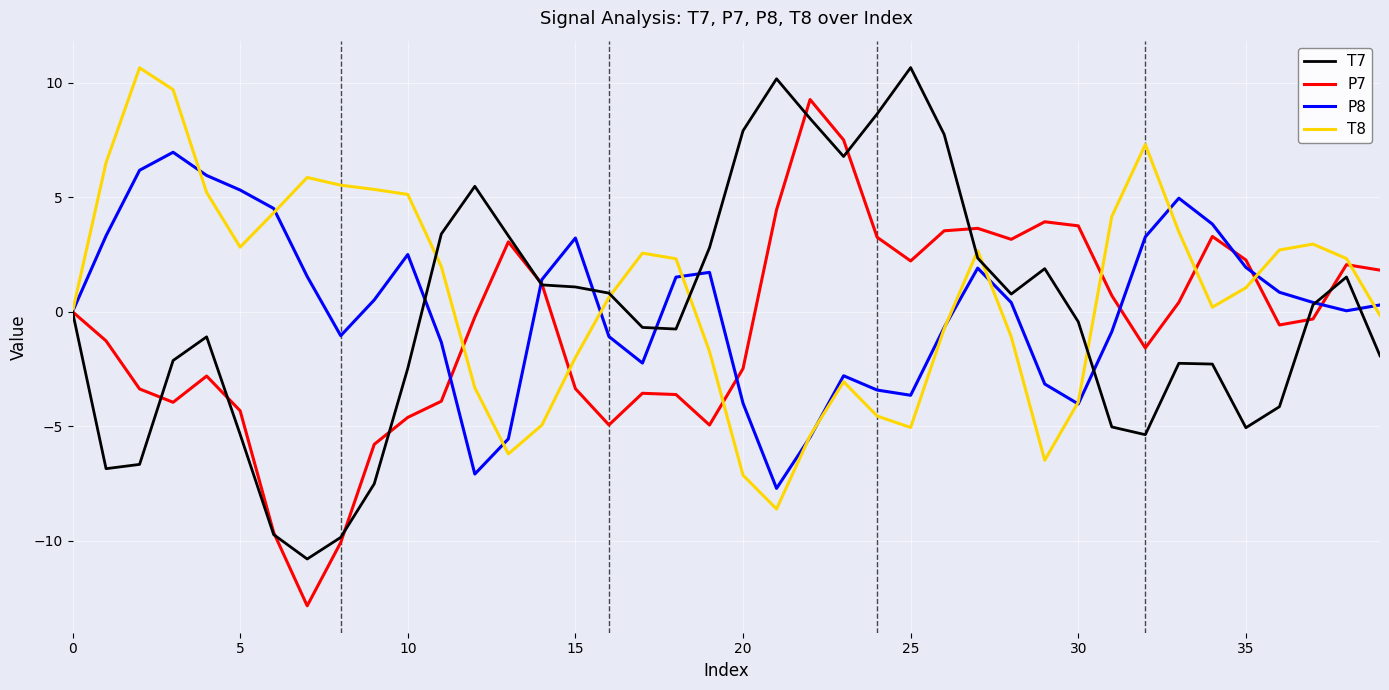

How many distinct data groups are displayed?

4